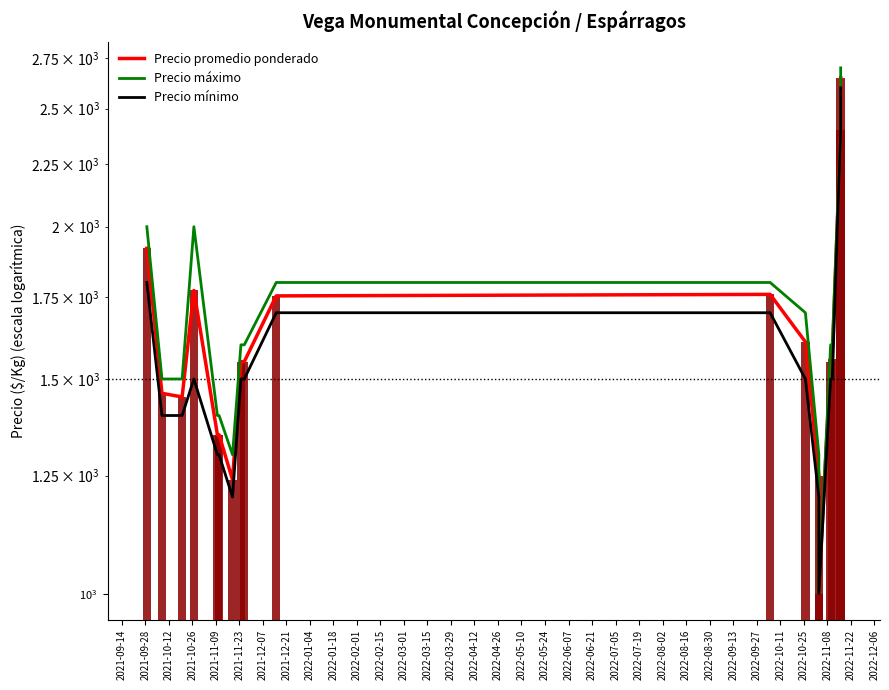

Is the value of Precio máximo at 2021-09-14 greater than the value of Precio mínimo at 2021-09-14?

Yes